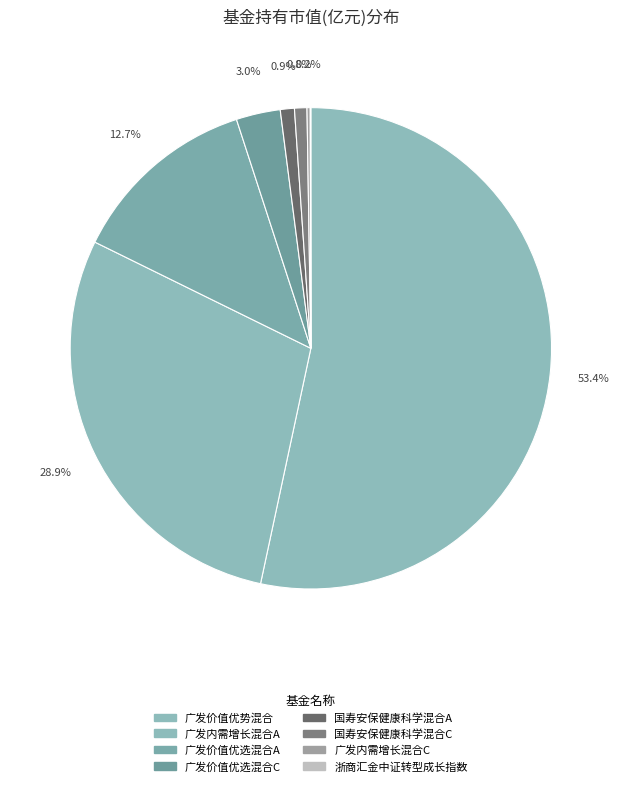

To the nearest percent, what is the difference between the 广发内需增长混合A and 浙商汇金中证转型成长指数 slice percentages?

29%